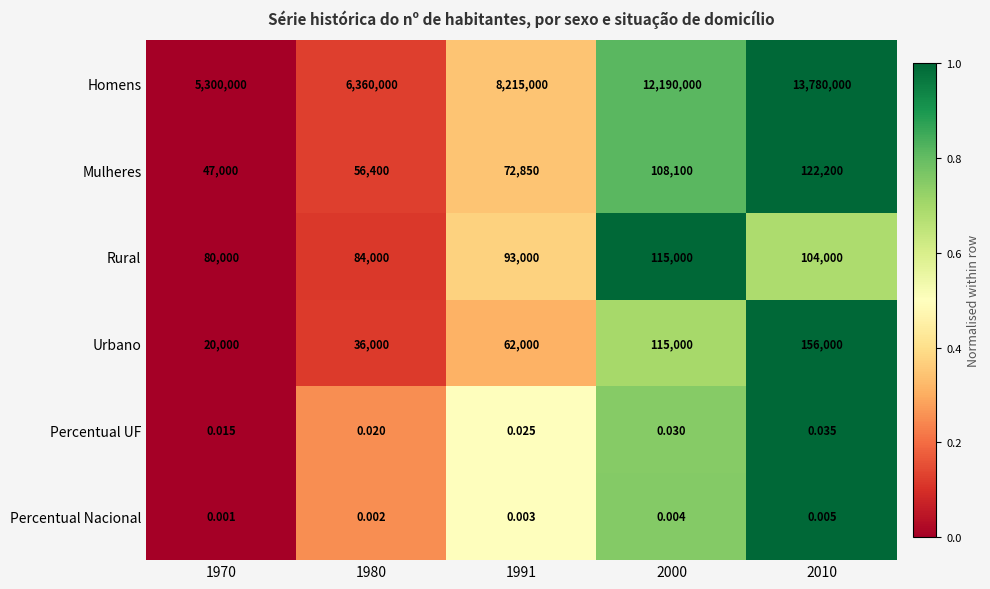

Between 1980 and 2000, which series saw the biggest shift?

Homens